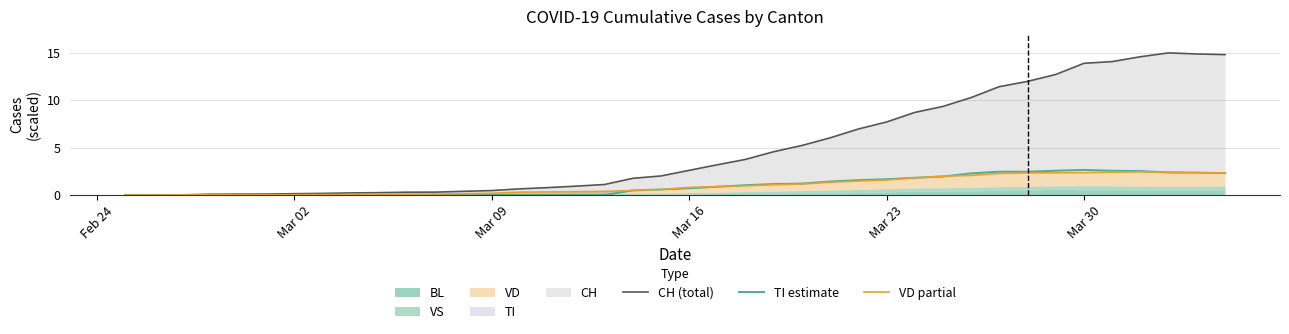

True or false: CH (total) and TI estimate cross at least once.

False